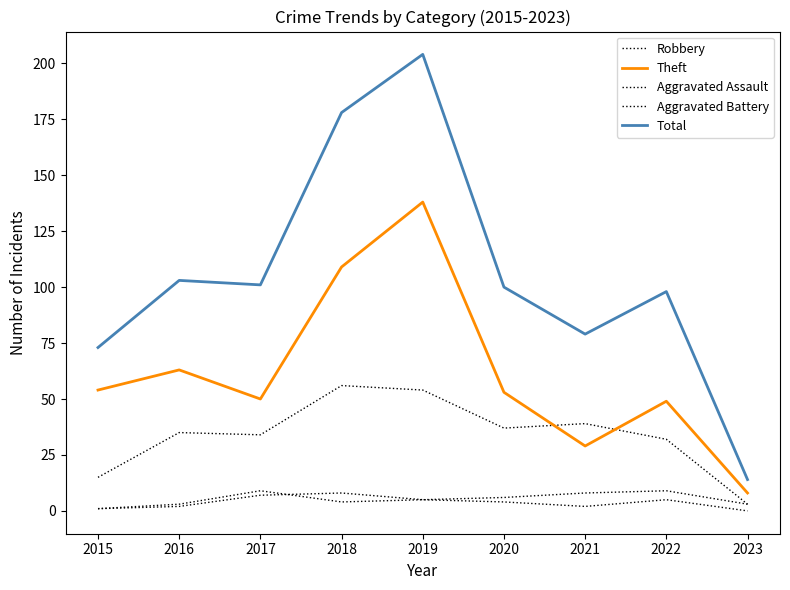

At which label does Theft reach its peak?

2019